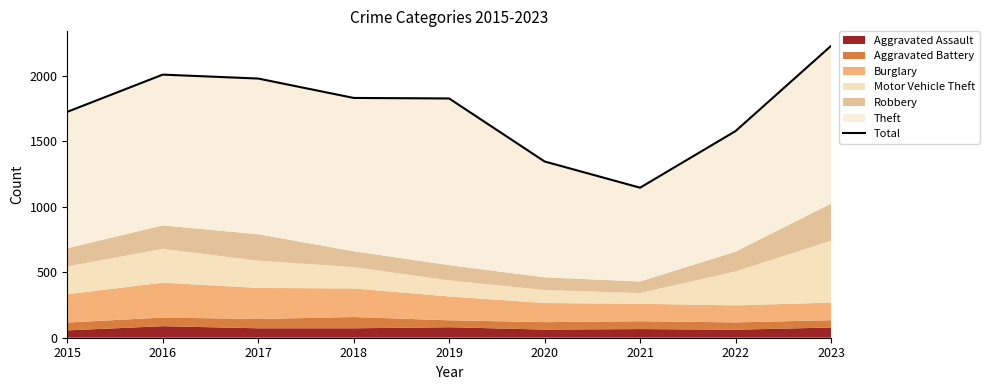

Reading left to right, list all the values displayed in this chart.

1724	2008	1978	1830	1826	1345	1145	1577	2227